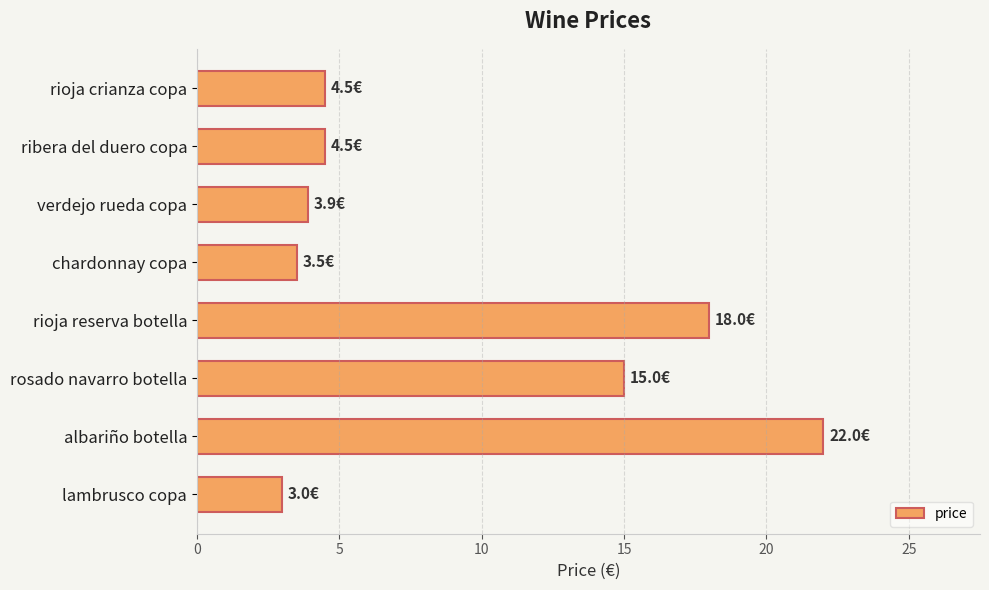

Approximately how many times larger is the value at rioja reserva botella compared to rosado navarro botella?

1.2